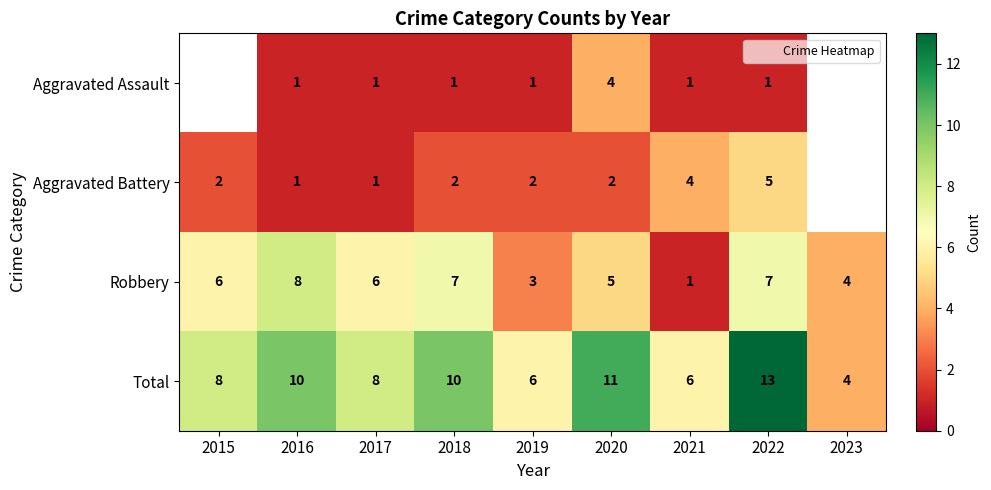

Is it true that Total equals 7.1 at 2020?

False